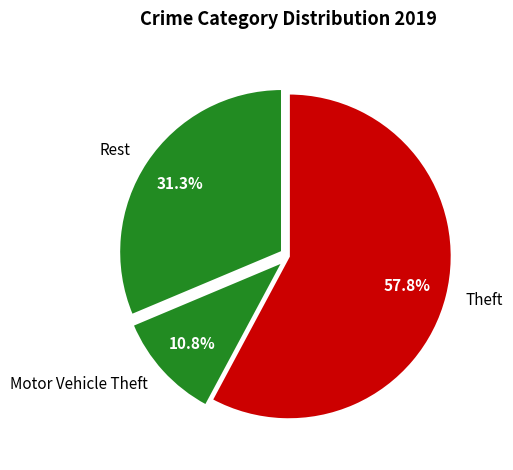

To the nearest percent, what is the average slice percentage?

33%